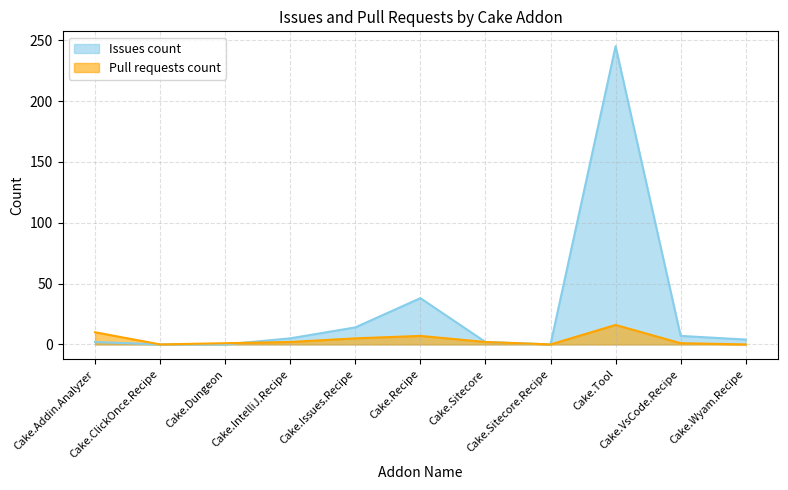

Rank the categories by Pull requests count value from lowest to highest.

Cake.ClickOnce.Recipe, Cake.Sitecore.Recipe, Cake.Wyam.Recipe, Cake.Dungeon, Cake.VsCode.Recipe, Cake.IntelliJ.Recipe, Cake.Sitecore, Cake.Issues.Recipe, Cake.Recipe, Cake.Addin.Analyzer, Cake.Tool